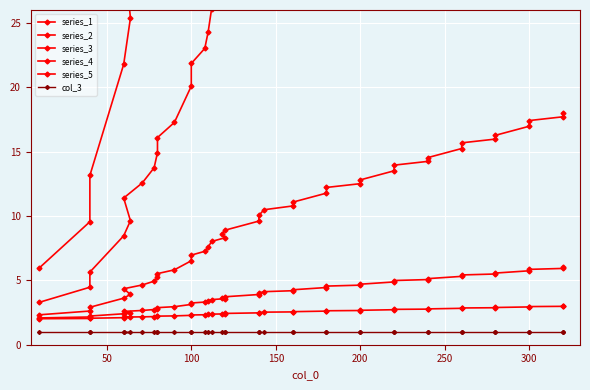

At how many categories does at least one series exceed 126?

15